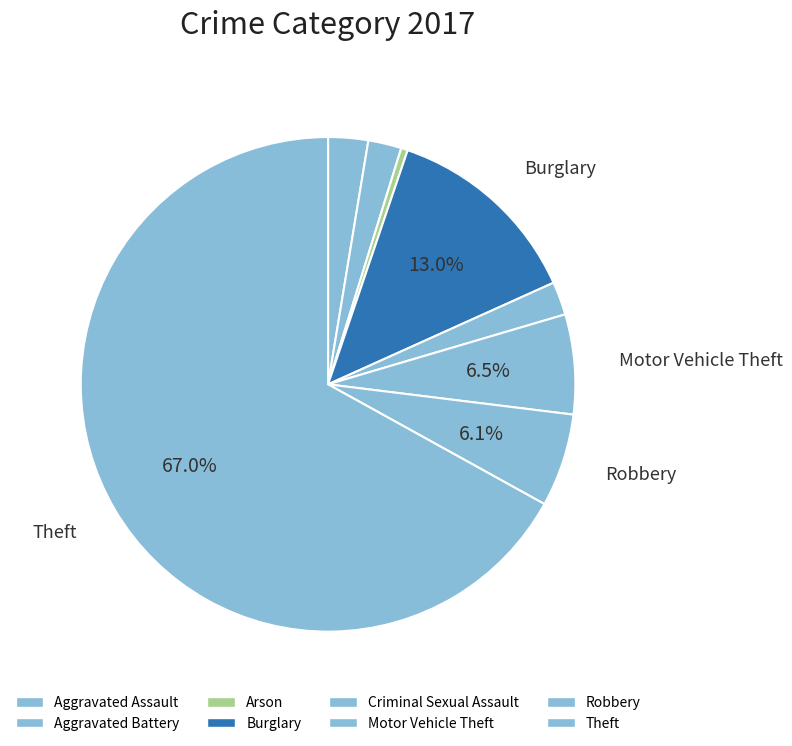

Count the number of slices in the pie.

8